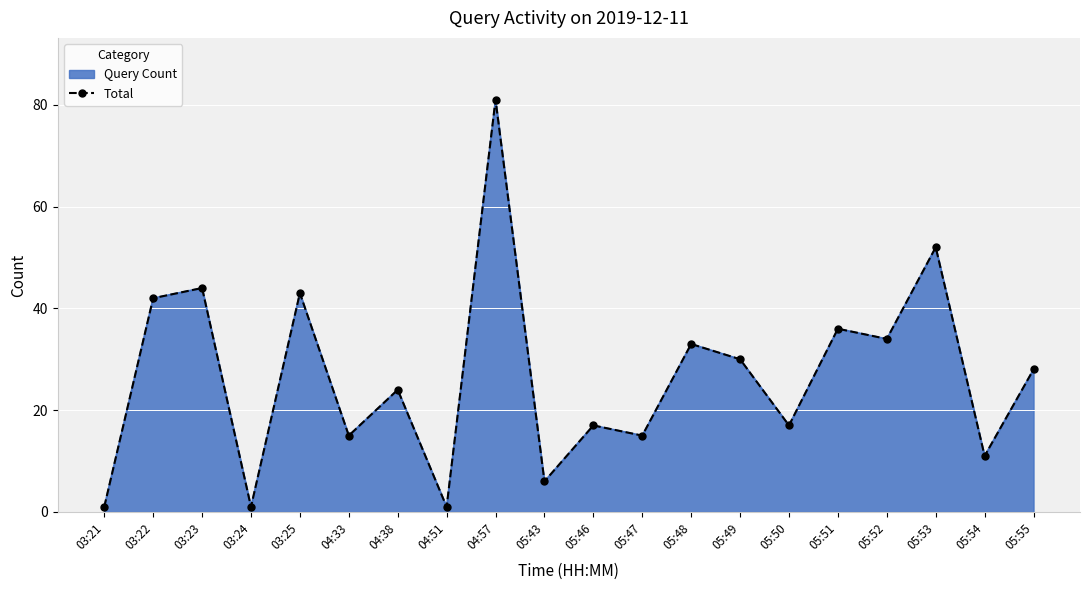

Rank the categories by value from lowest to highest.

03:21, 03:24, 04:51, 05:43, 05:54, 04:33, 05:47, 05:46, 05:50, 04:38, 05:55, 05:49, 05:48, 05:52, 05:51, 03:22, 03:25, 03:23, 05:53, 04:57